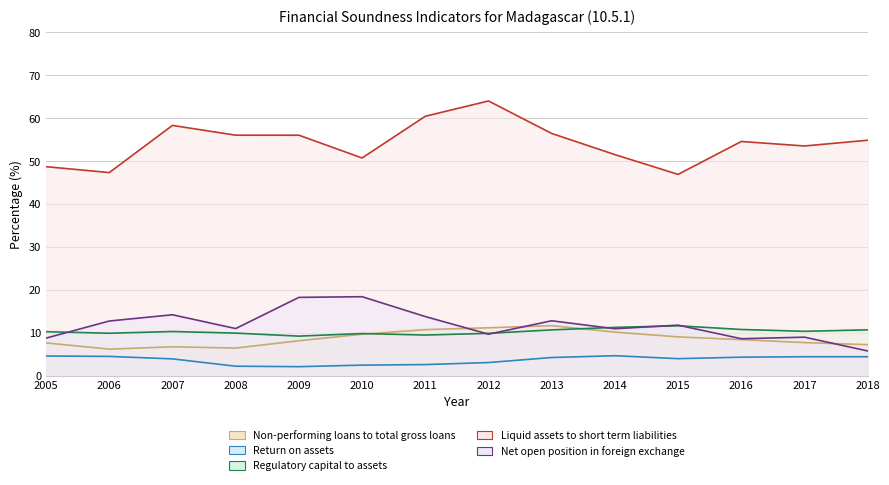

Which series has the largest range (max minus min)?

Liquid assets to short term liabilities